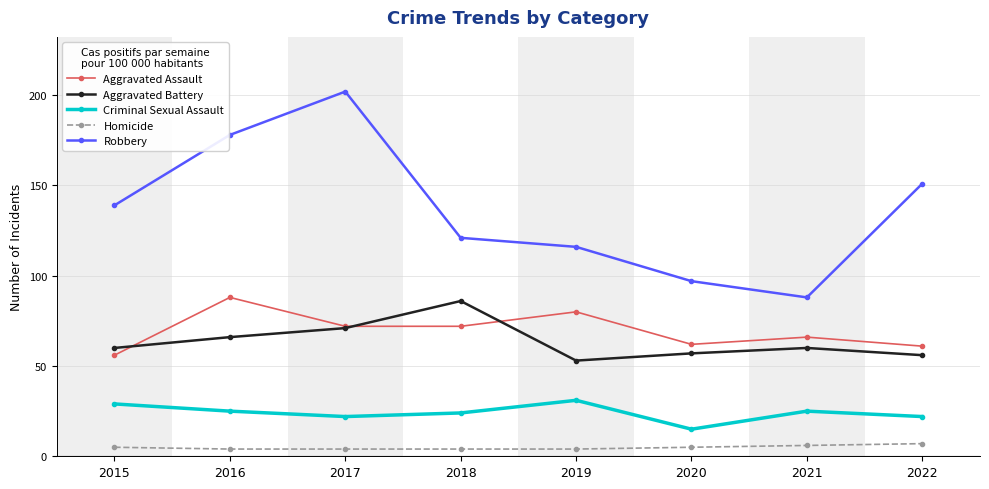

True or false: Aggravated Battery and Criminal Sexual Assault intersect in this chart.

False